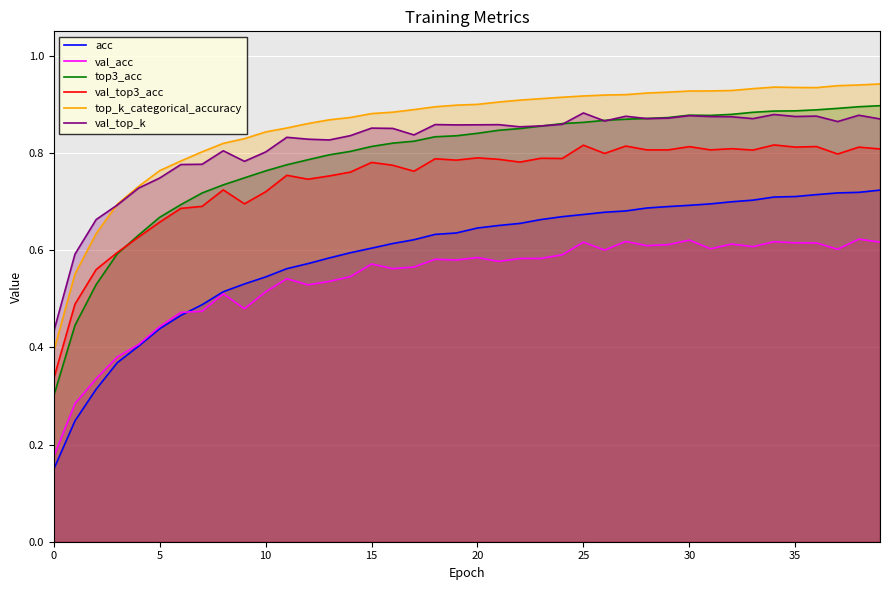

True or false: top3_acc and top_k_categorical_accuracy intersect in this chart.

False